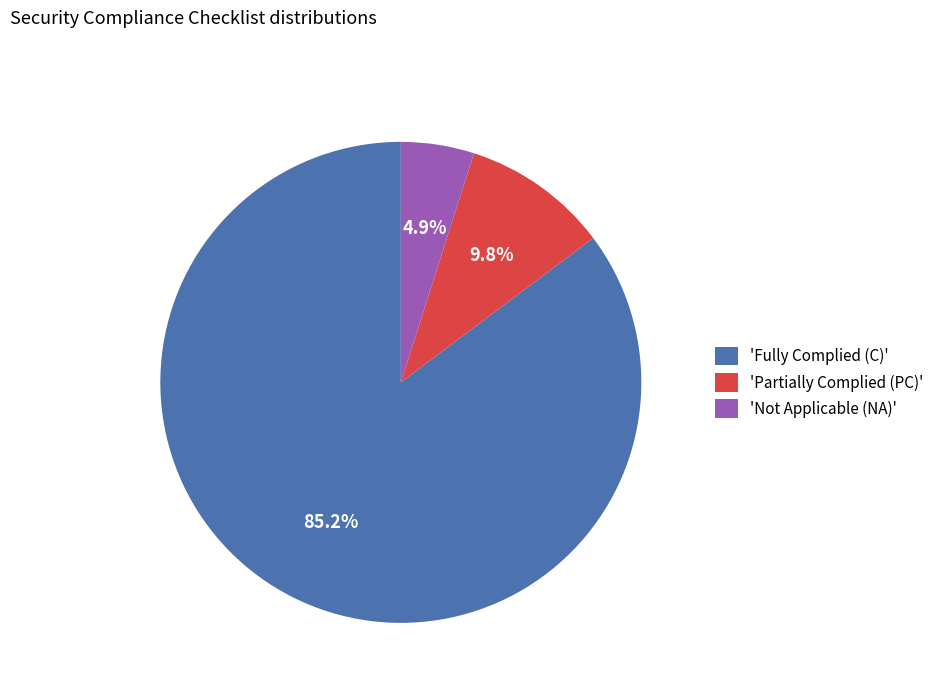

What is the total percentage of 'Not Applicable (NA)' and 'Fully Complied (C)'?

90.2%